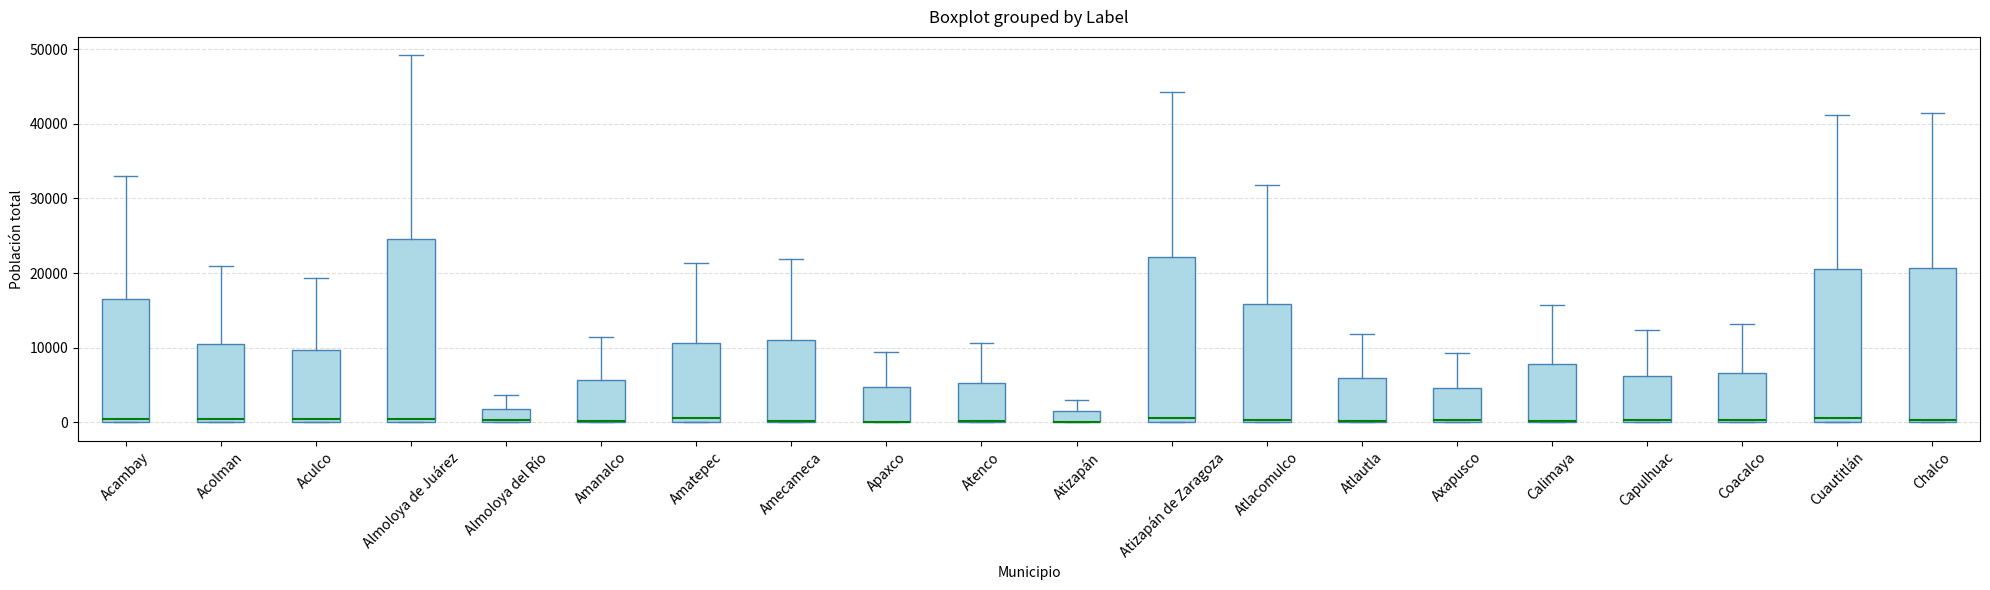

Where does the upper whisker of the box for Axapusco end on the y-axis? The values are not printed on the chart, so give them approximately, as read against the axis.

9000